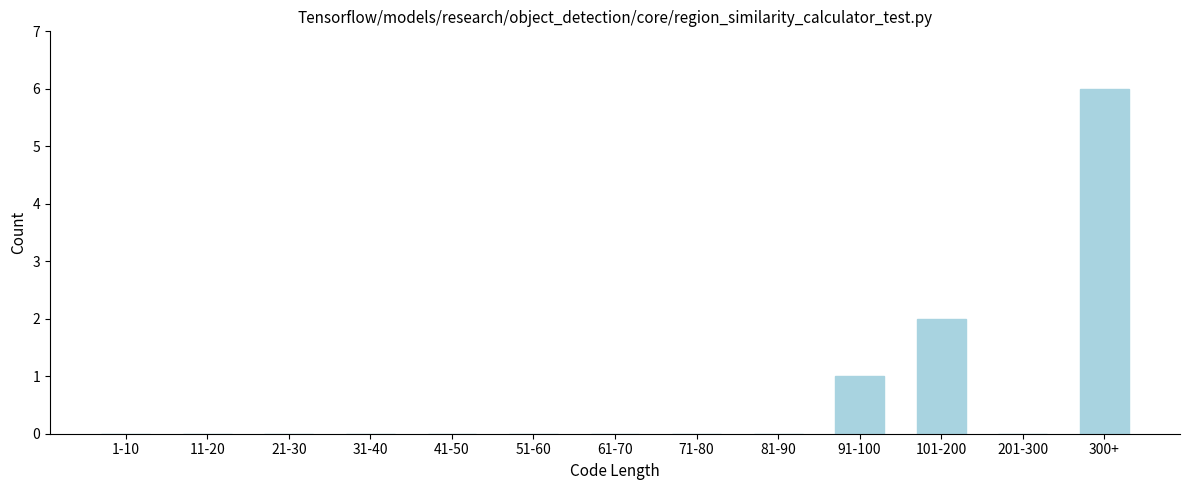

Reading left to right, extract all data points from this chart.

1-10=0	11-20=0	21-30=0	31-40=0	41-50=0	51-60=0	61-70=0	71-80=0	81-90=0	91-100=1	101-200=2	201-300=0	300+=6